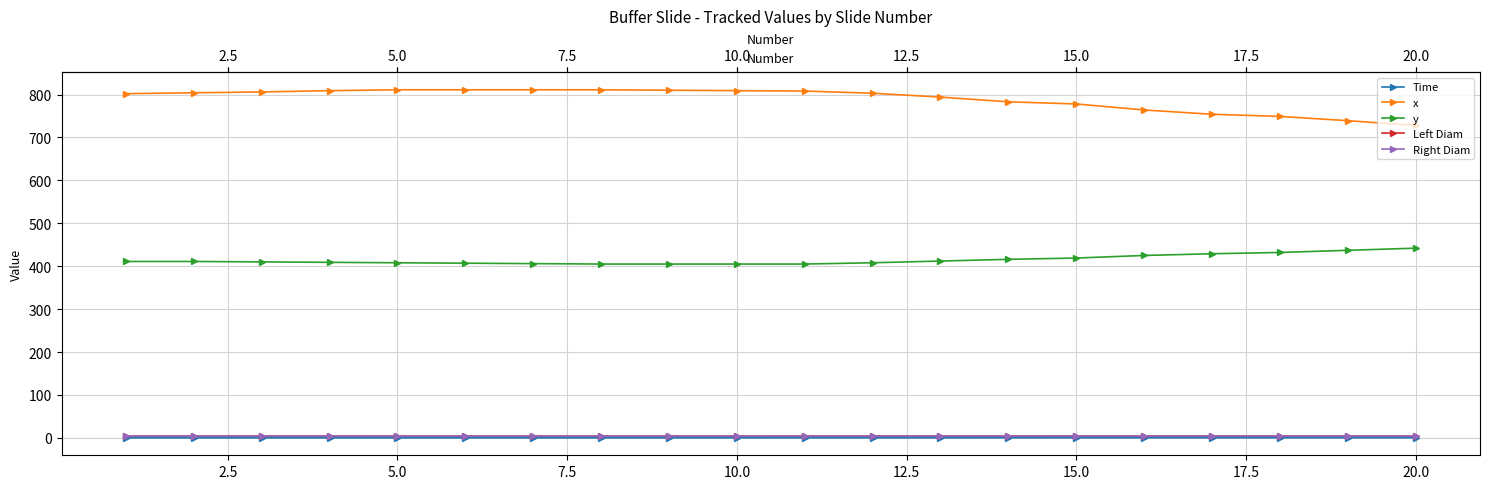

What is the value of the x point at the 13th from the left?

794.0